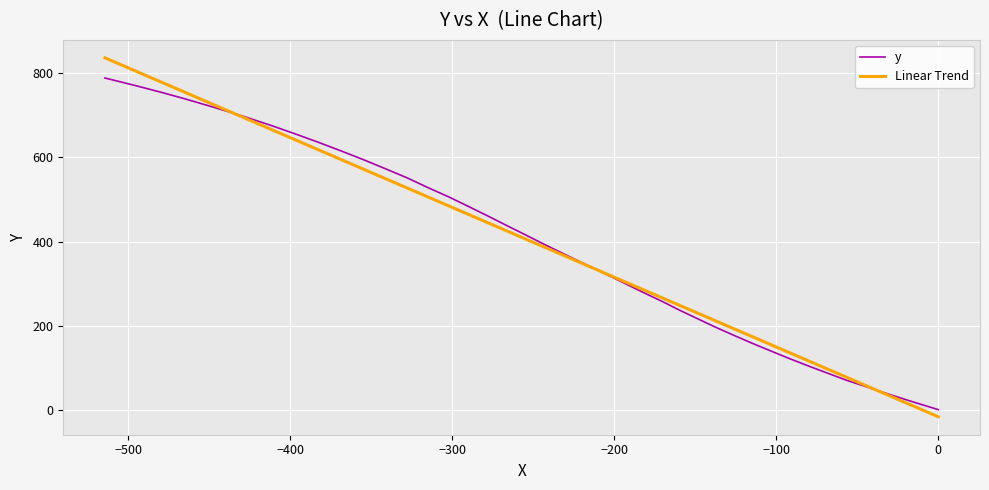

How many categories are shown in the chart?

40